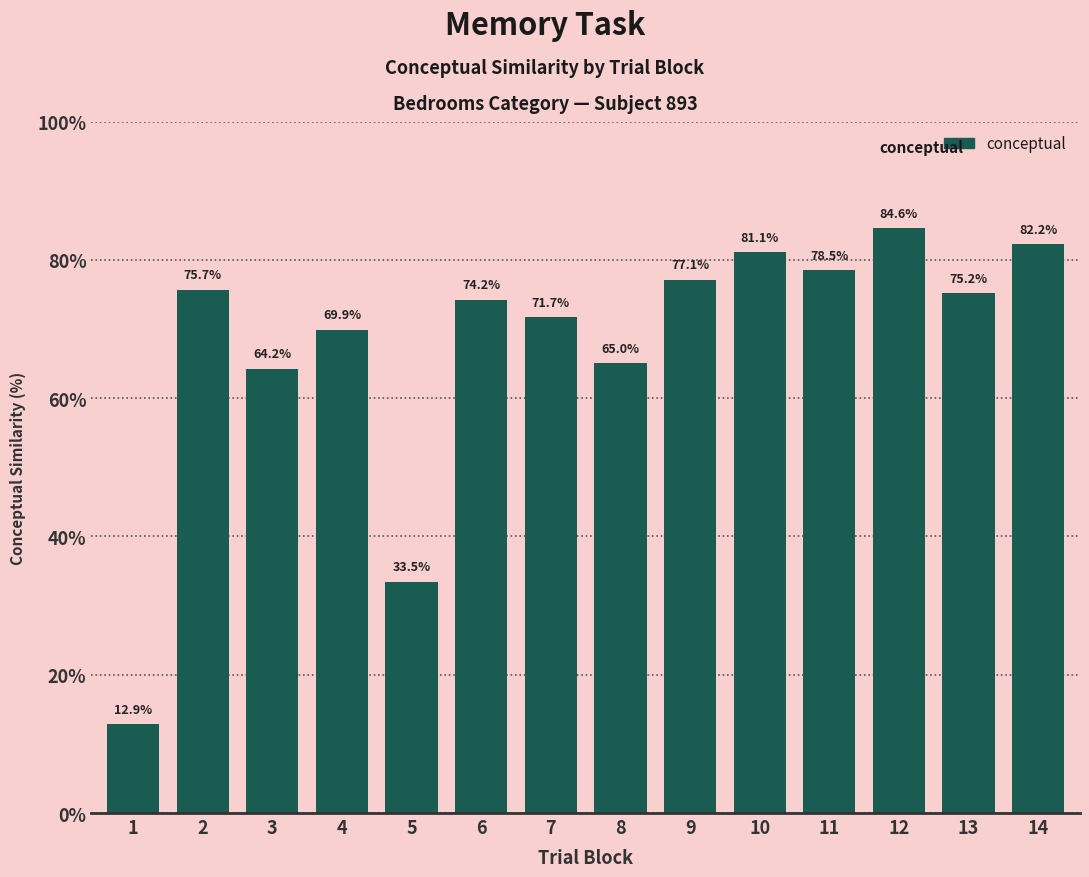

What is the maximum value shown in the chart?

84.6